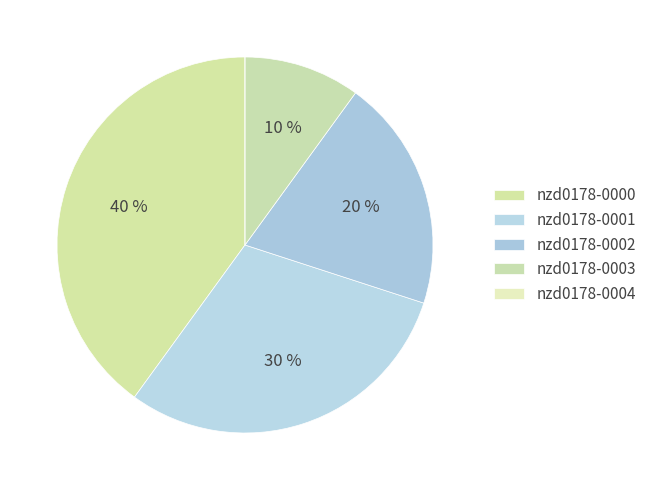

Is there any slice that represents more than half of the pie?

No